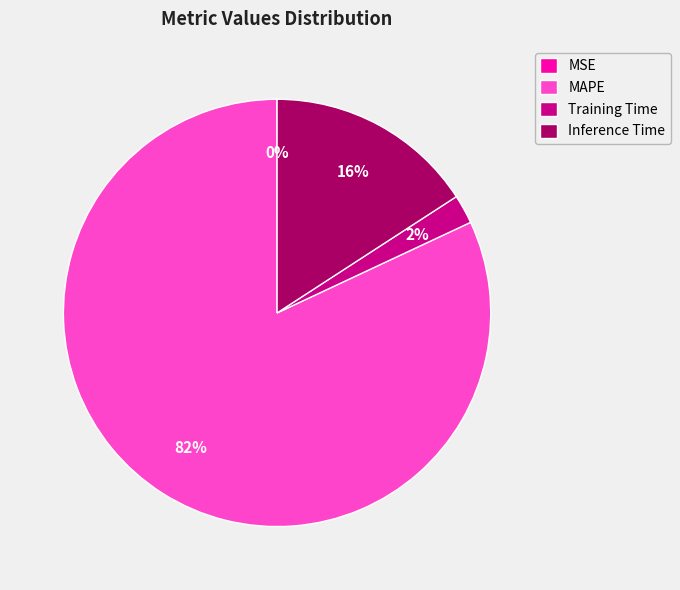

True or false: MAPE accounts for 76% of the total.

False